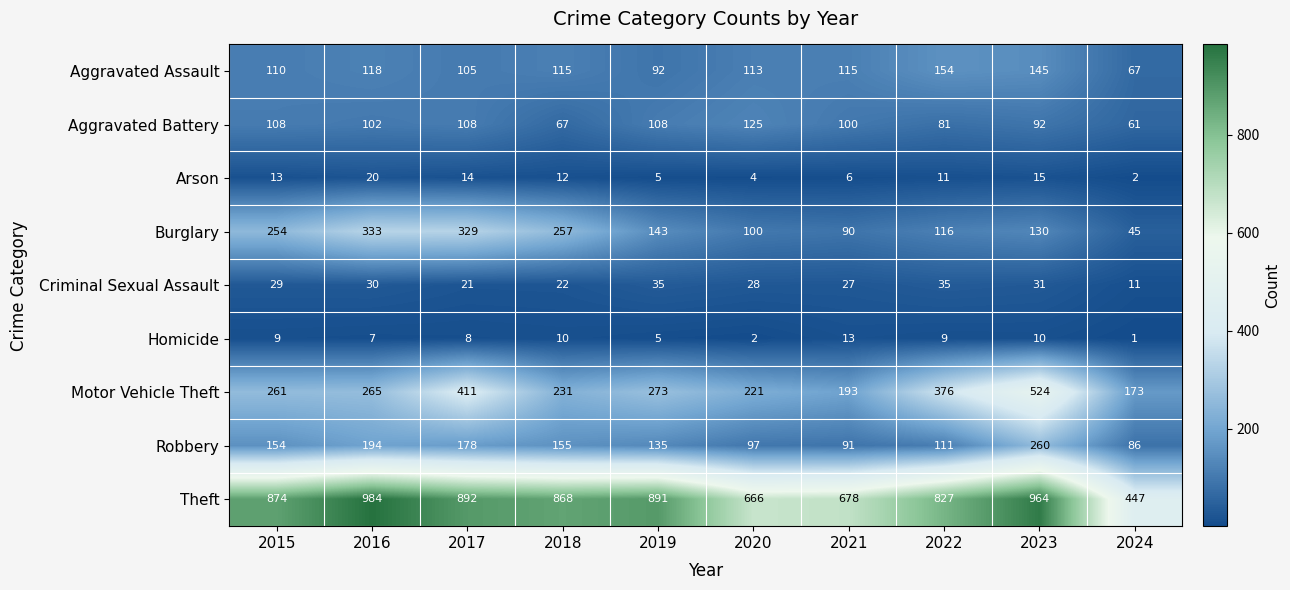

The Motor Vehicle Theft series shows 411 at 2017. True or false?

True